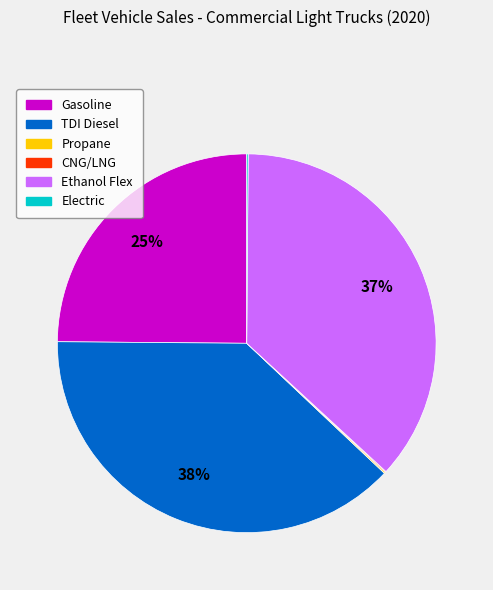

What percentage is the Gasoline slice, to the nearest percent?

25%